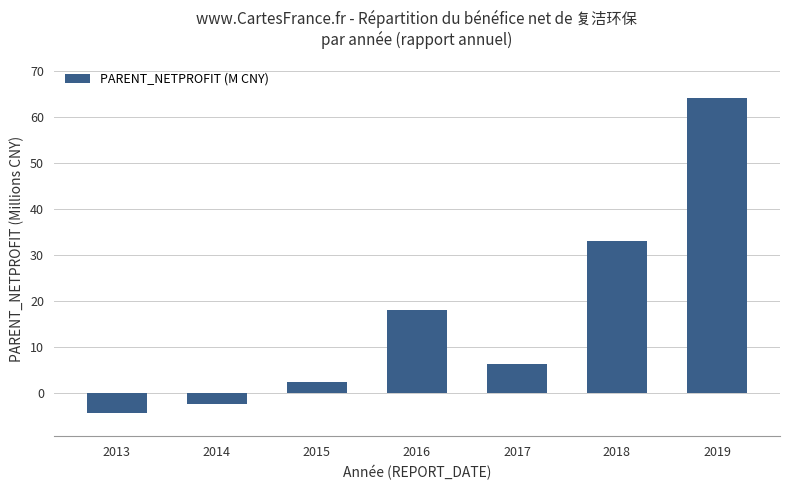

How many values are below zero?

2